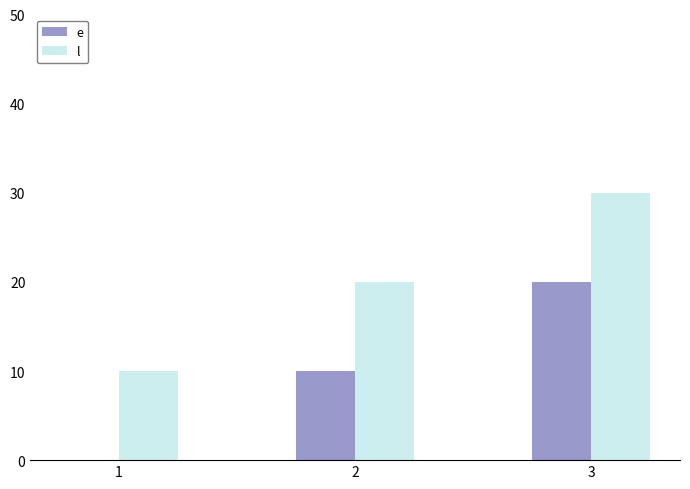

What is the highest value of the e series?

20